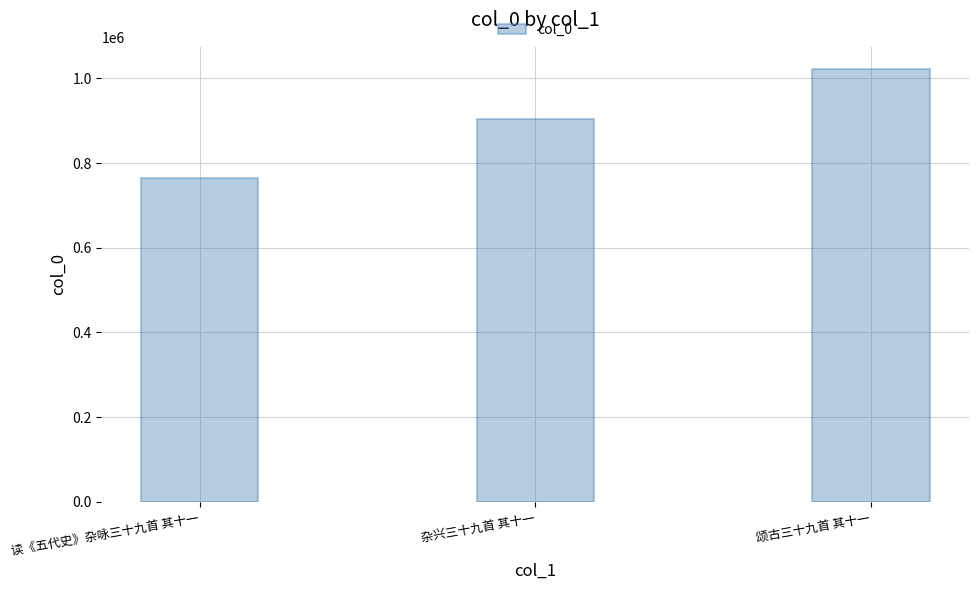

What is the average value?

897285